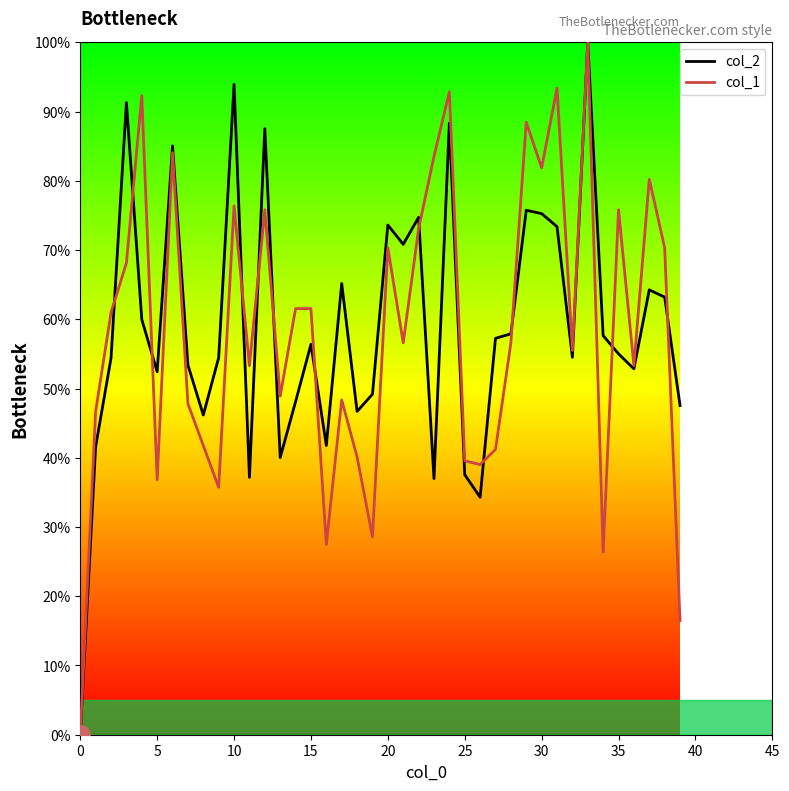

Which series ends up on top after the final intersection of col_1 and col_2?

col_2